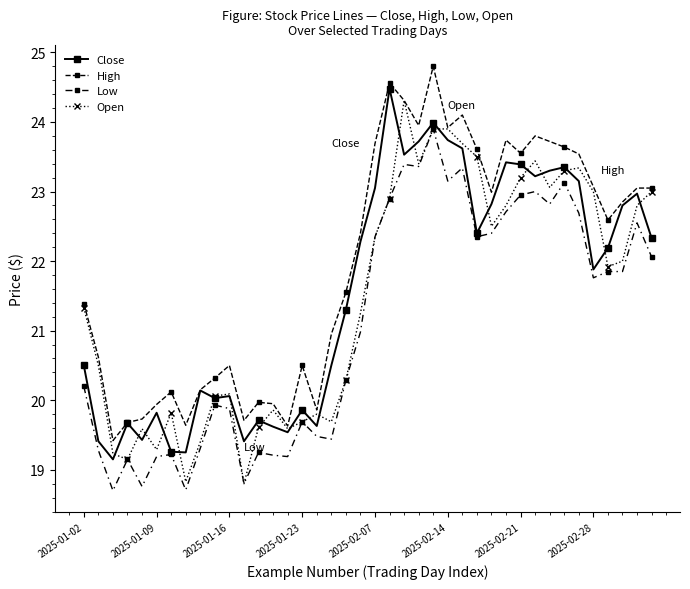

How many data points in Open are less than 21?

18